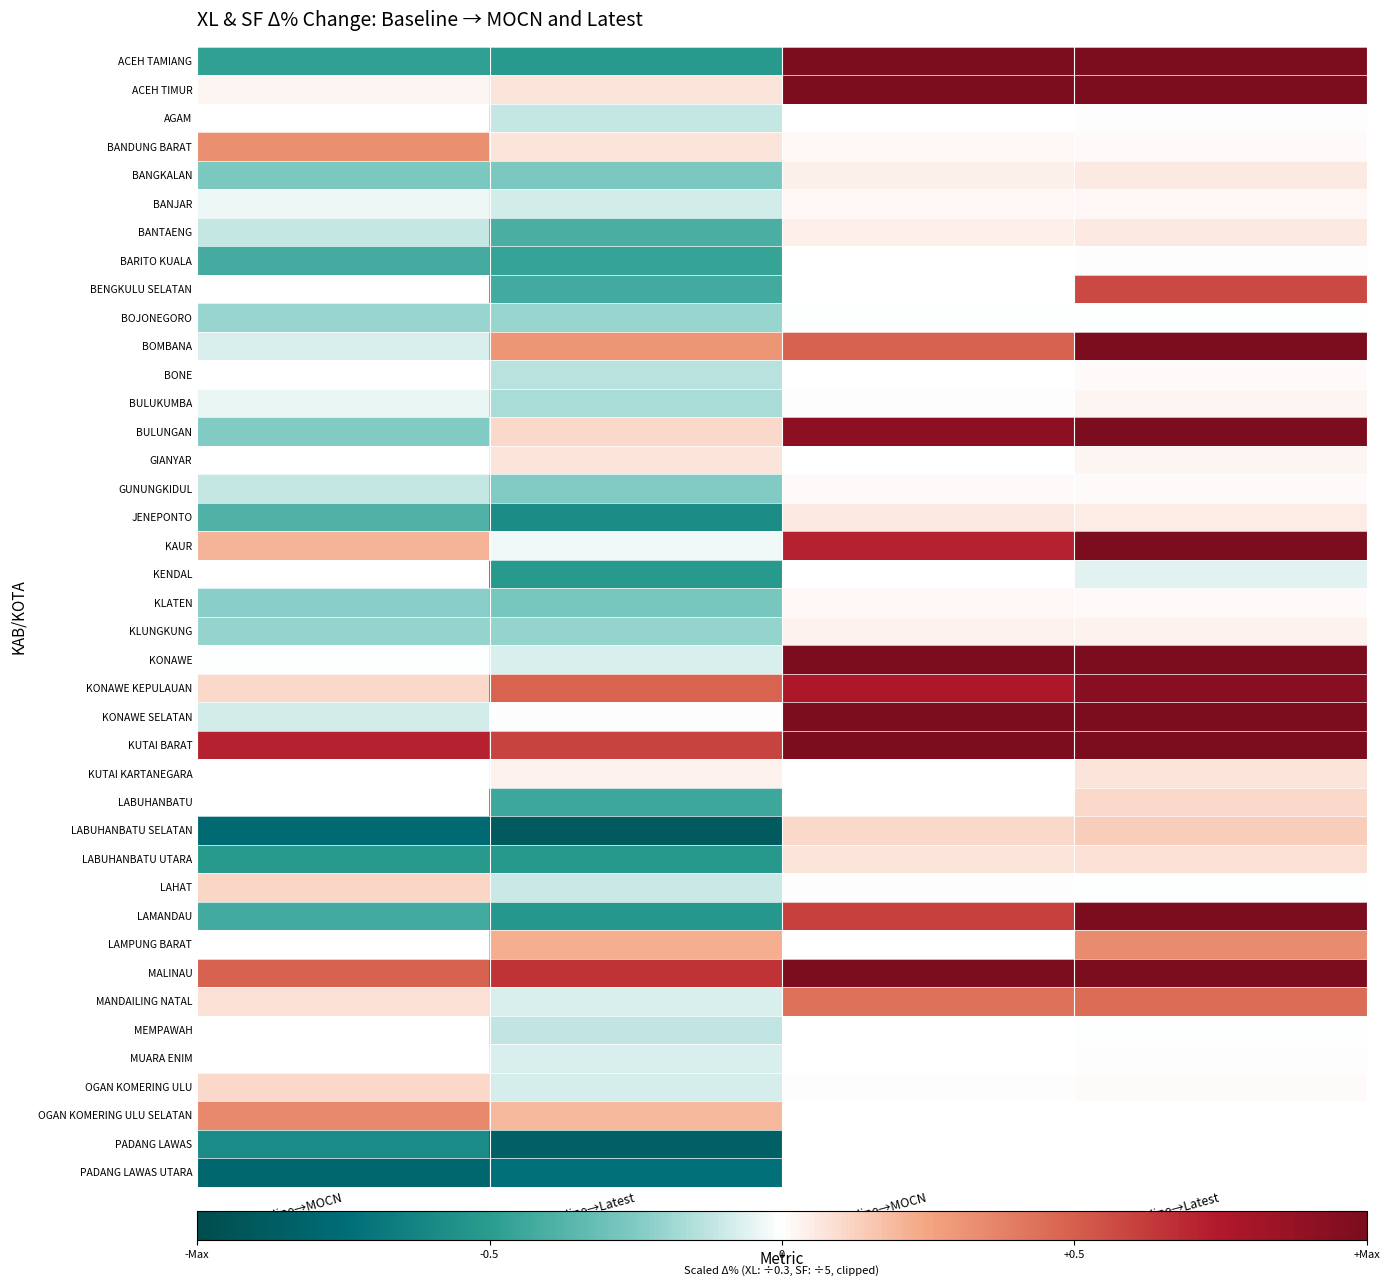

Which series has the largest range (max minus min)?

LAMANDAU